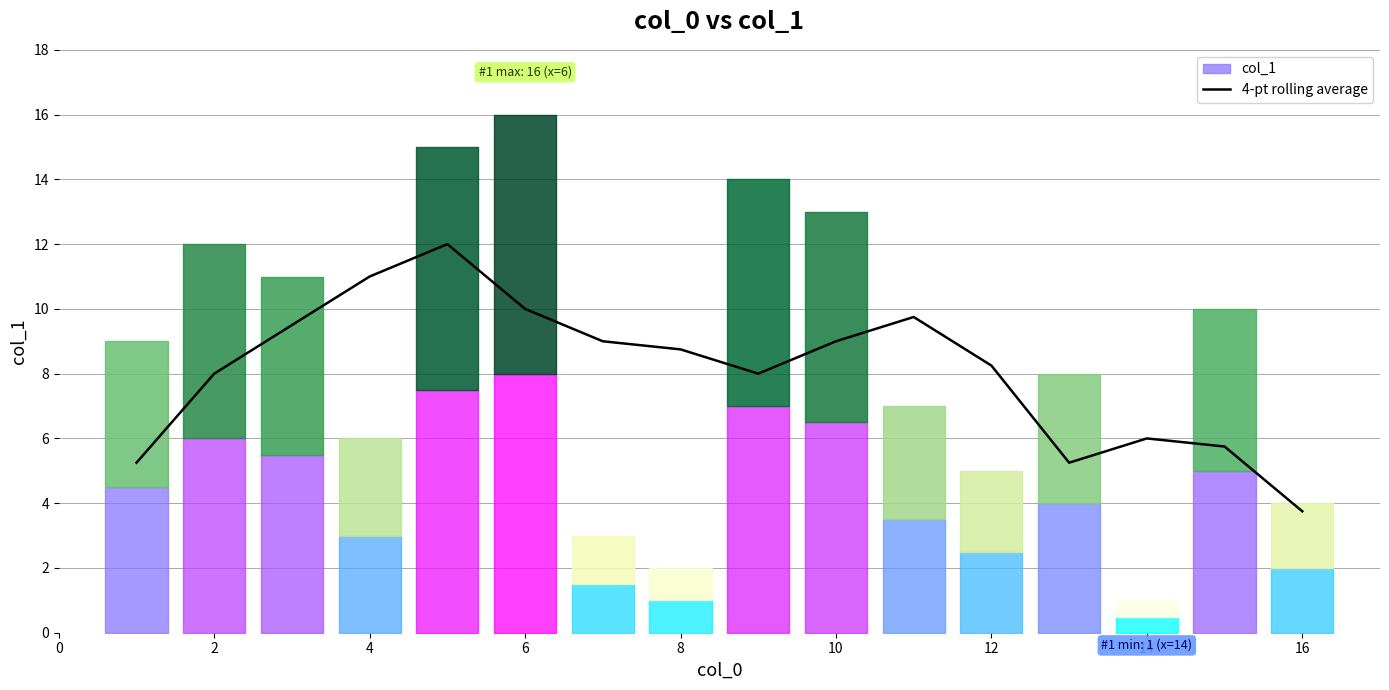

Reading left to right, list all the values displayed in this chart.

5.2	8.0	9.5	11.0	12.0	10.0	9.0	8.8	8.0	9.0	9.8	8.2	5.2	6.0	5.8	3.8